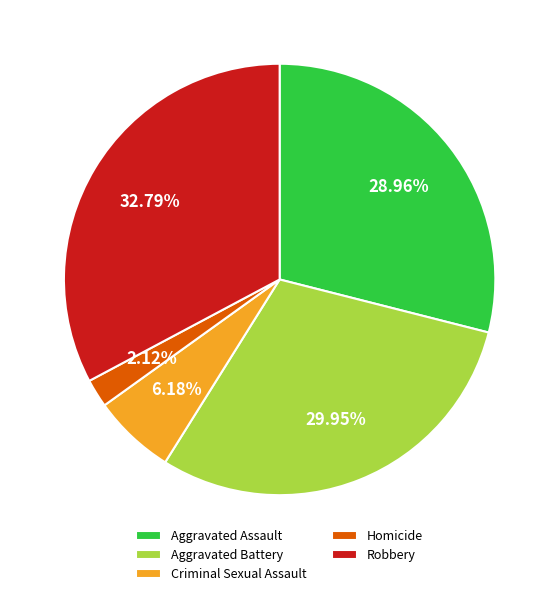

Does any single category account for the majority?

No